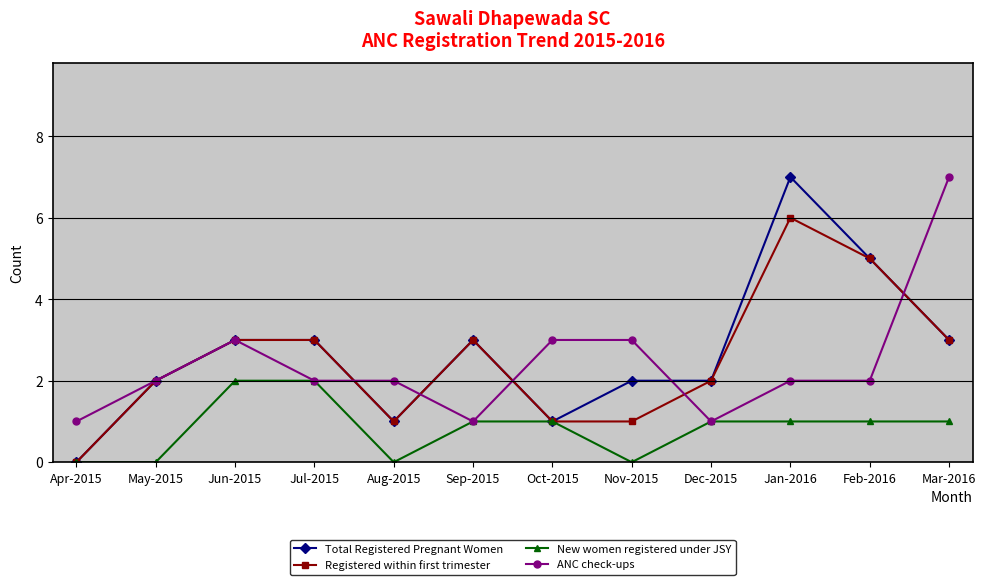

At which category is the sum across all series the highest?

Jan-2016